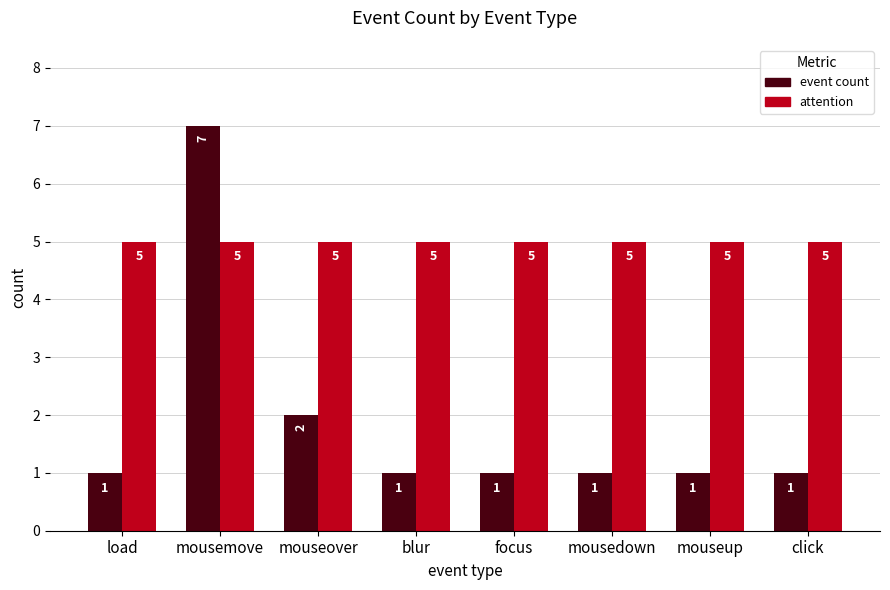

Reading left to right, extract all data points from this chart.

event count: 1	7	2	1	1	1	1	1
attention: 5	5	5	5	5	5	5	5